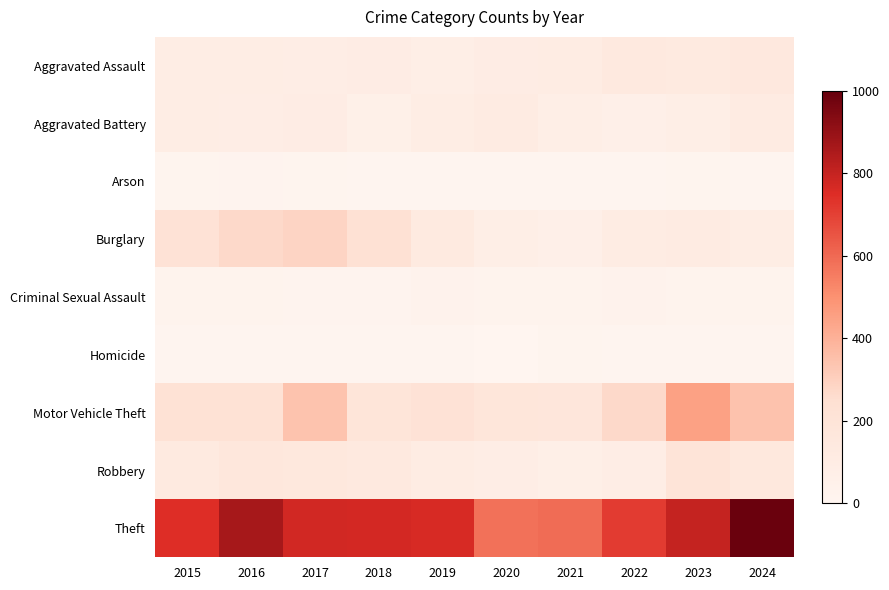

At which category does the chart reach its peak across all series?

2024